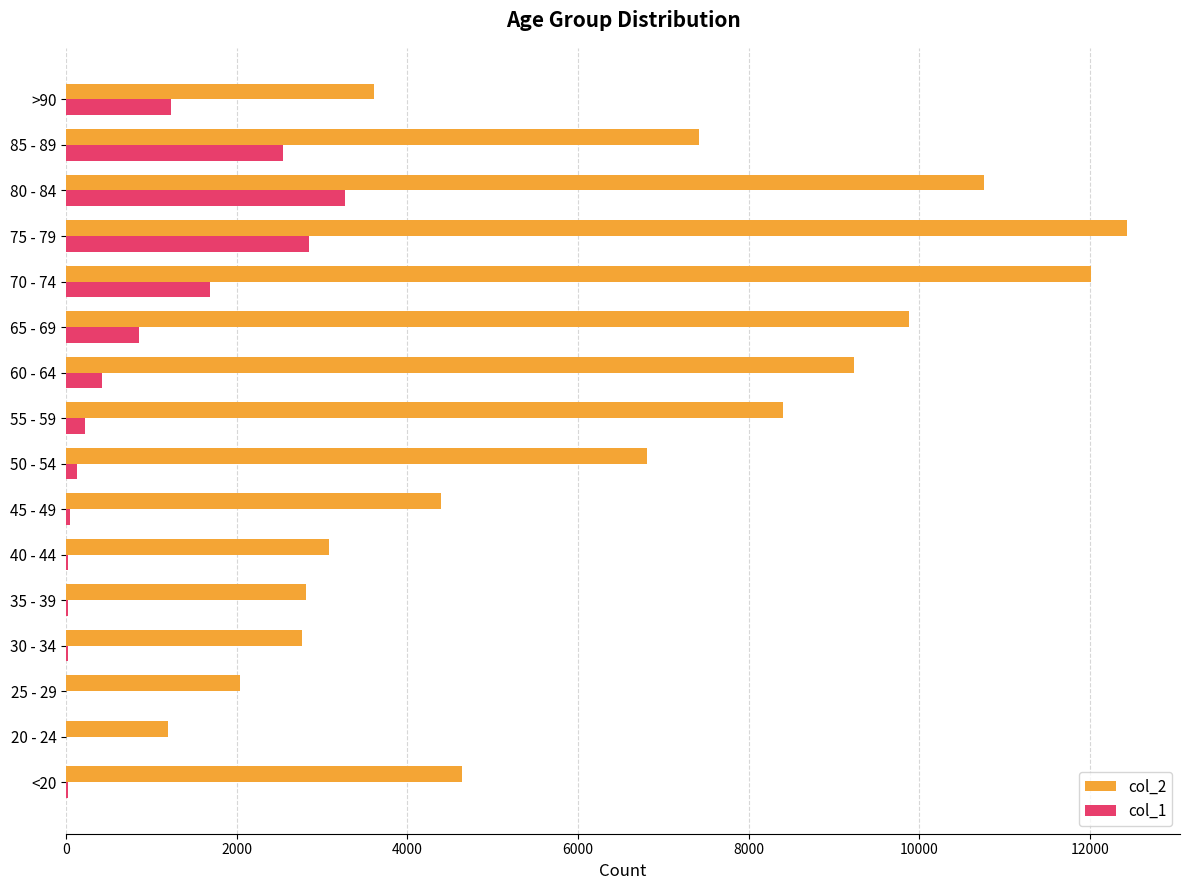

Count the number of categories in the chart.

16